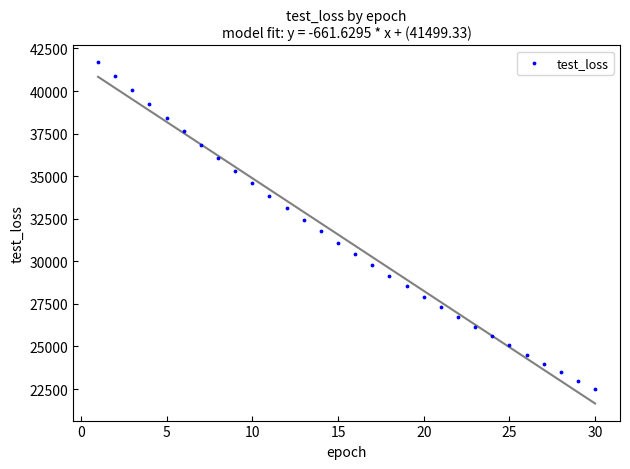

What is the range of Y values (max minus min)?

19197.7